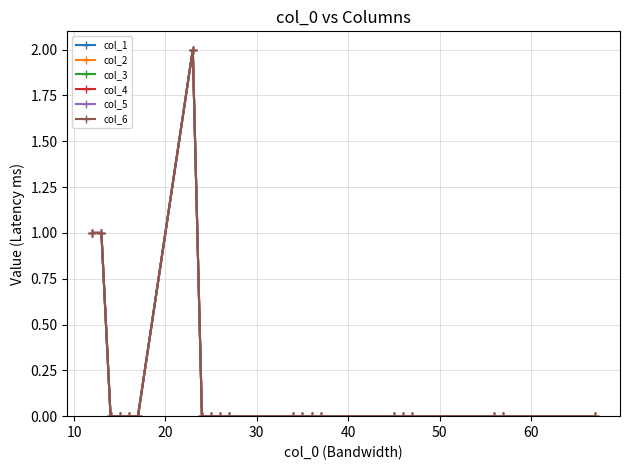

What is the greatest value displayed?

2